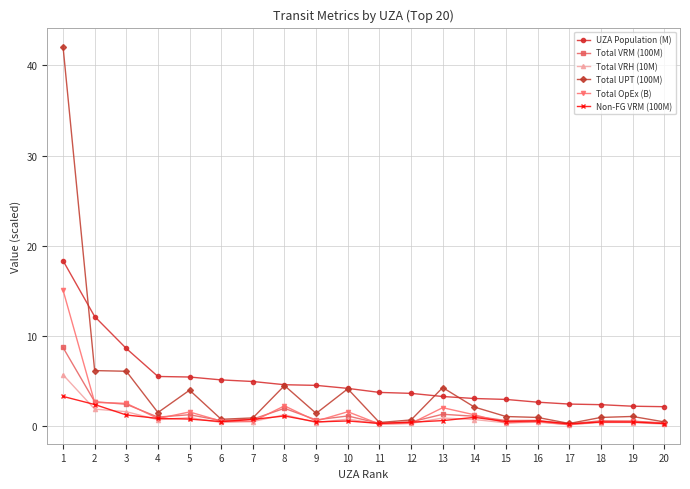

List the series in order of their peak value, lowest first.

Non-FG VRM (100M), Total VRH (10M), Total VRM (100M), Total OpEx (B), UZA Population (M), Total UPT (100M)